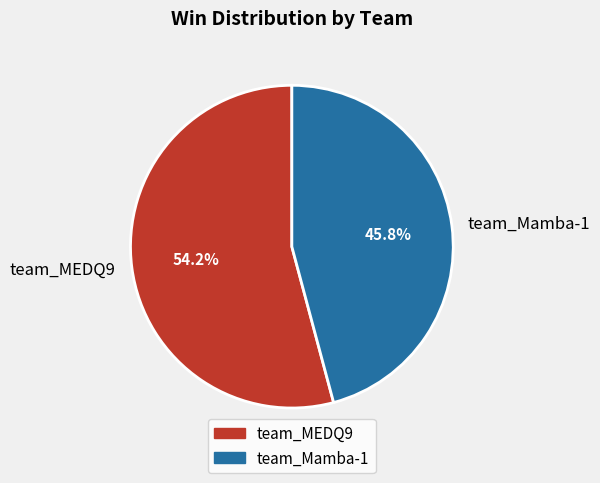

To the nearest percent, what percentage of the pie is team_MEDQ9?

54%